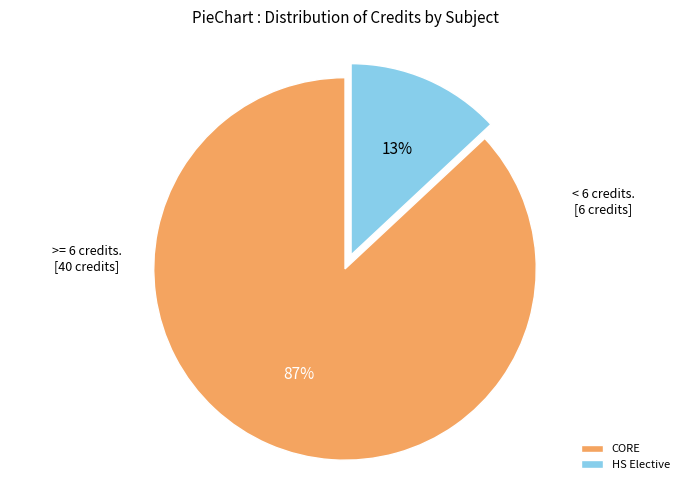

Which category has the biggest portion of the pie?

CORE